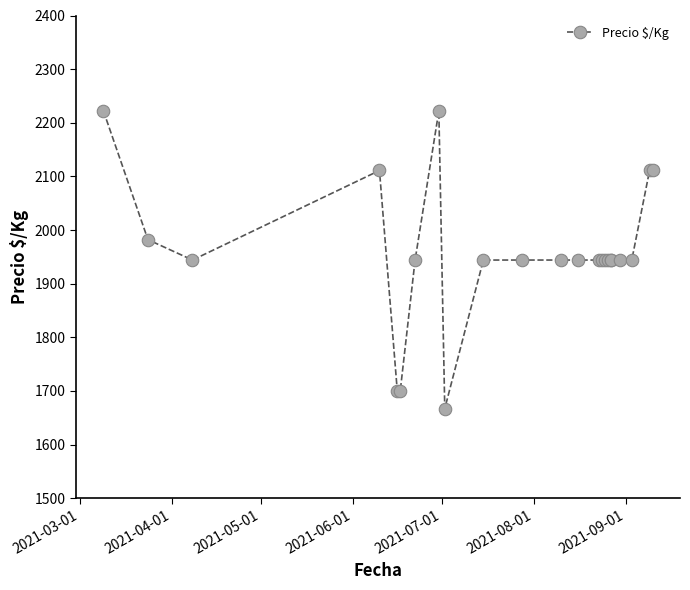

How many points are lower than both their immediate neighbors (excluding endpoints)?

2